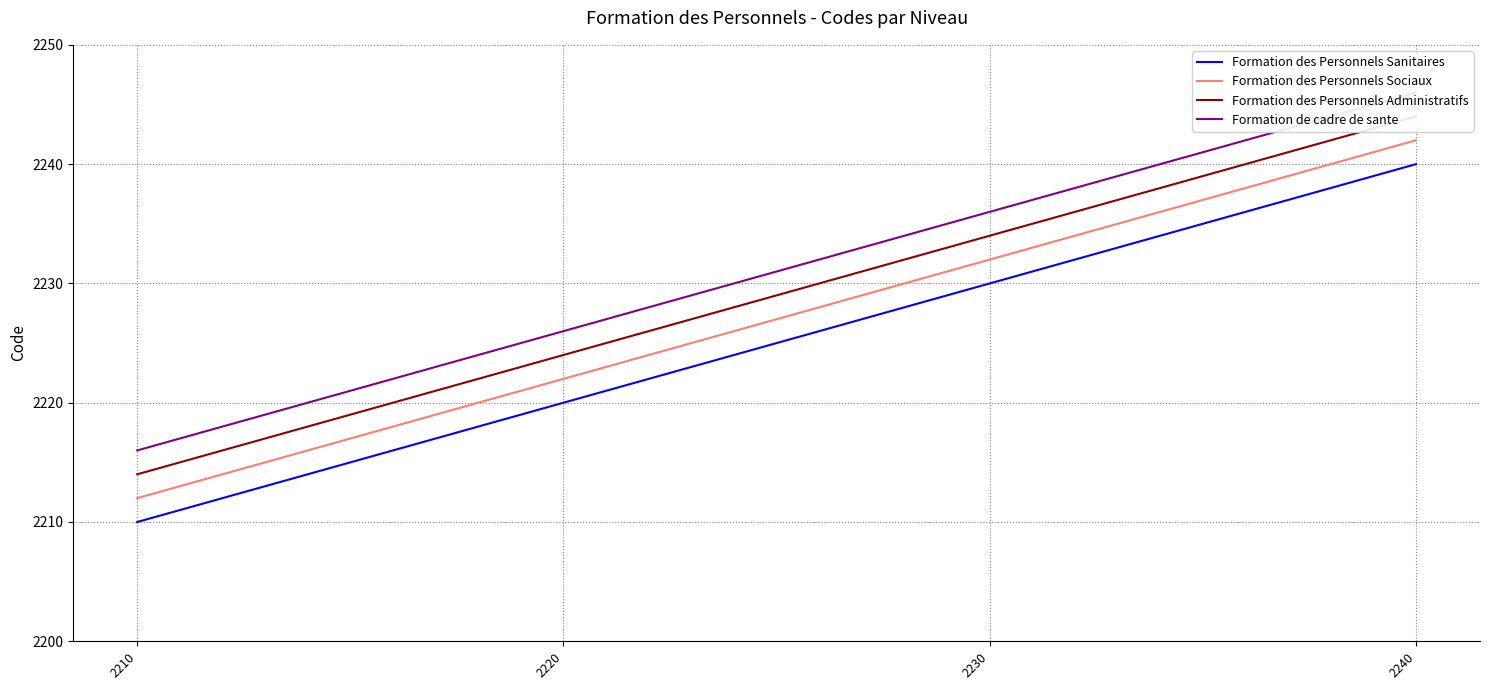

Which series has the largest total across all categories?

Formation de cadre de sante